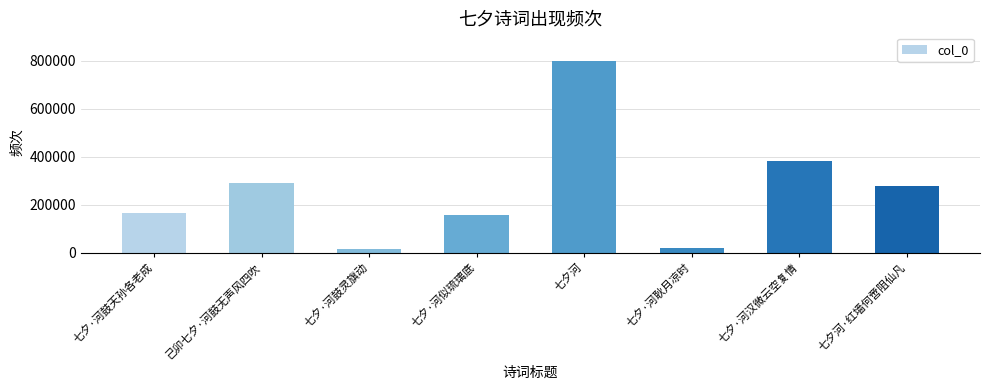

What is the greatest value displayed?

799402